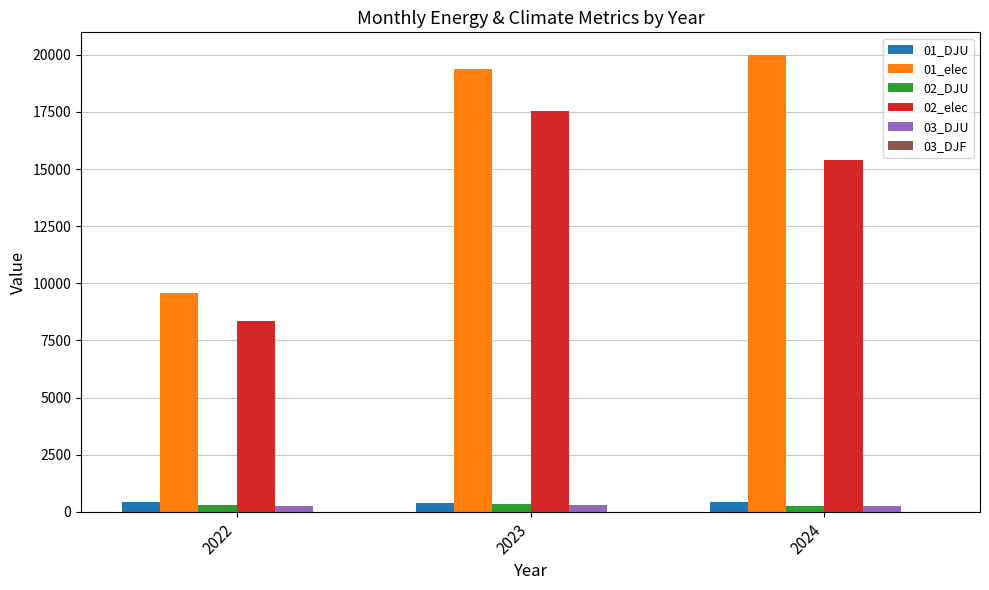

What is the greatest value displayed?

19985.2